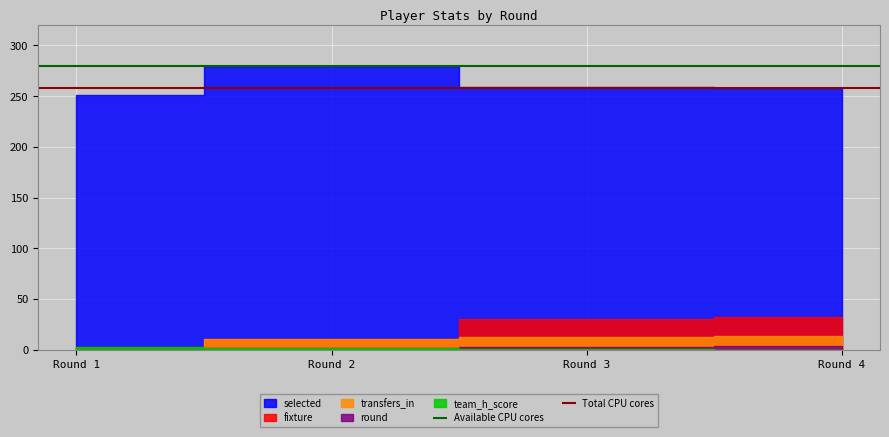

The value of Total CPU cores at Round 2 is 258. True or false?

True